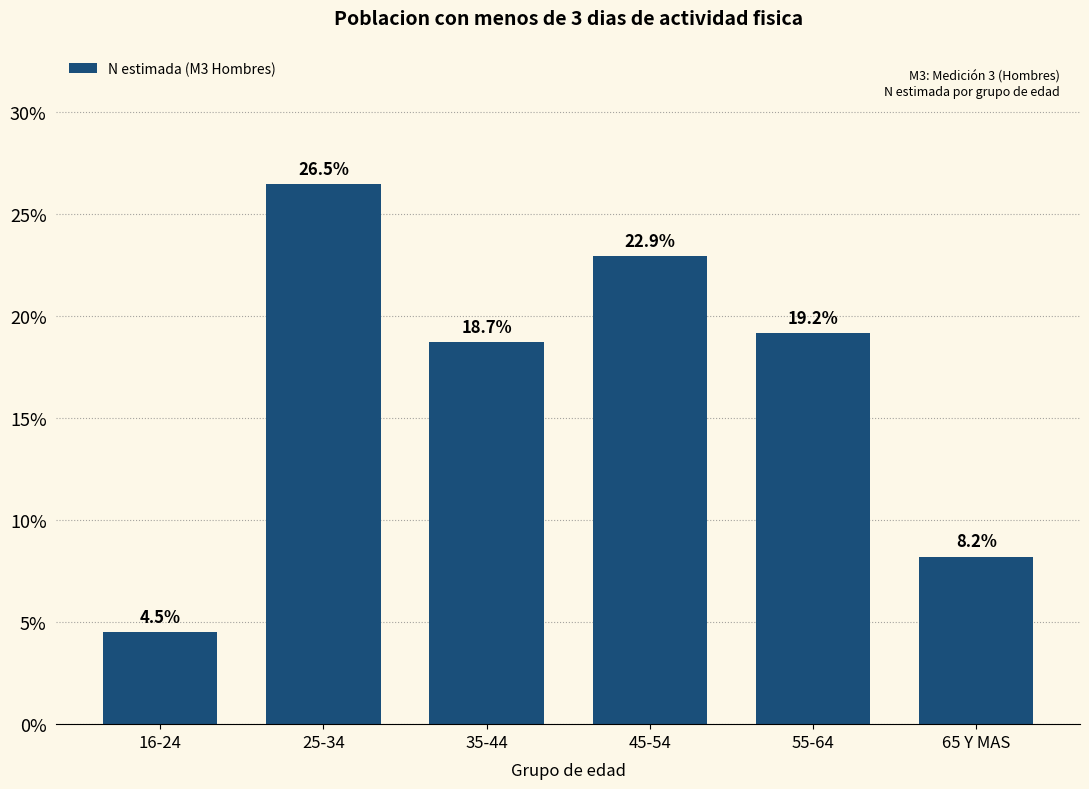

Reading left to right, what are all the values shown in this chart?

4.5	26.5	18.7	22.9	19.2	8.2